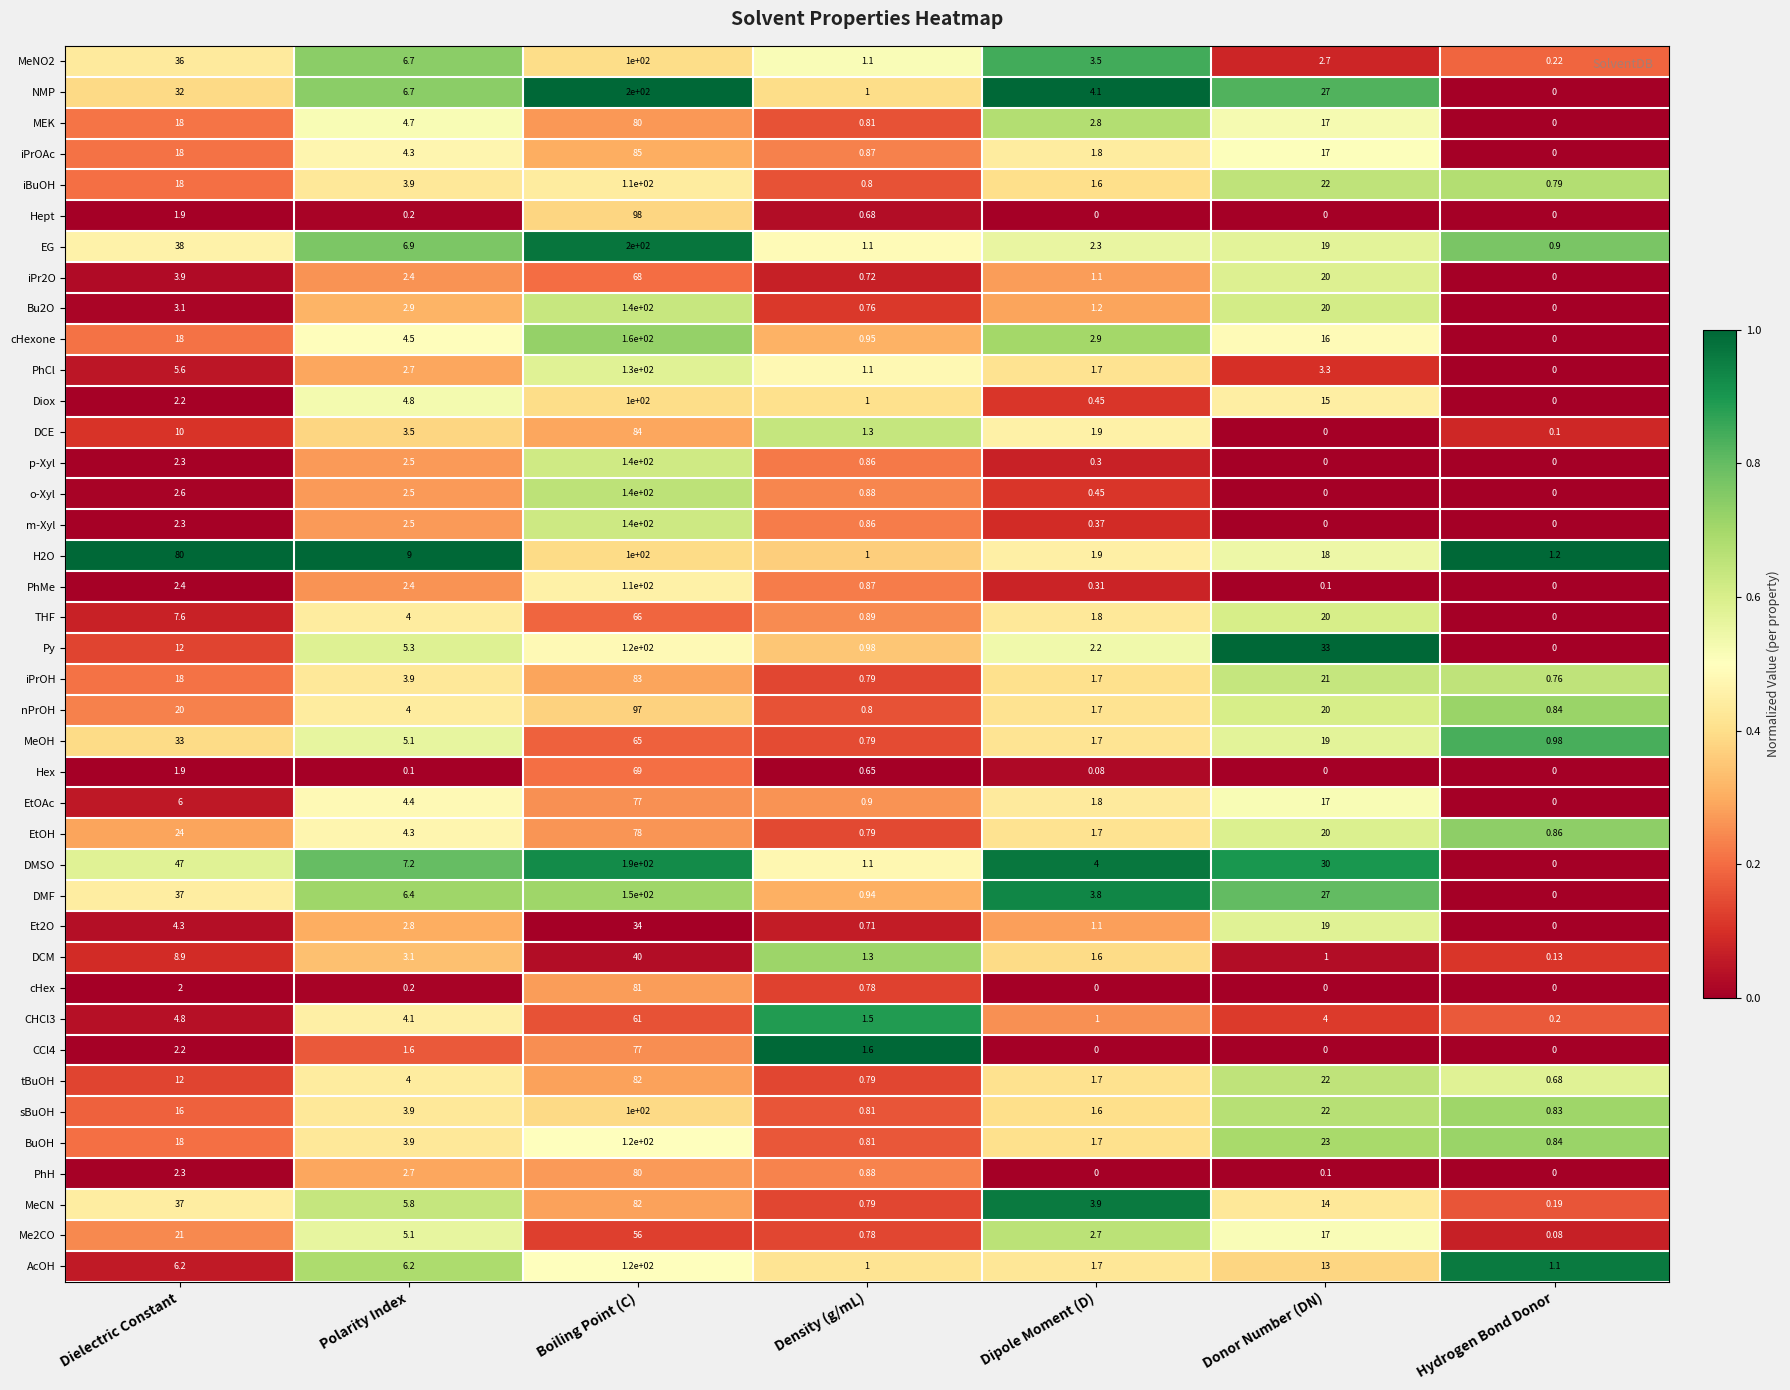

At which label does PhCl first exceed 2?

Dielectric Constant